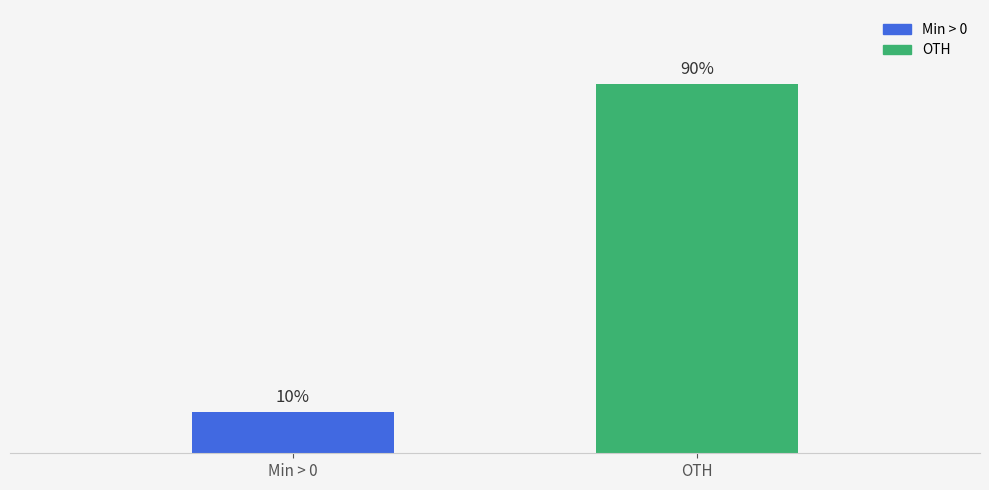

Which category has the highest value across all series?

OTH